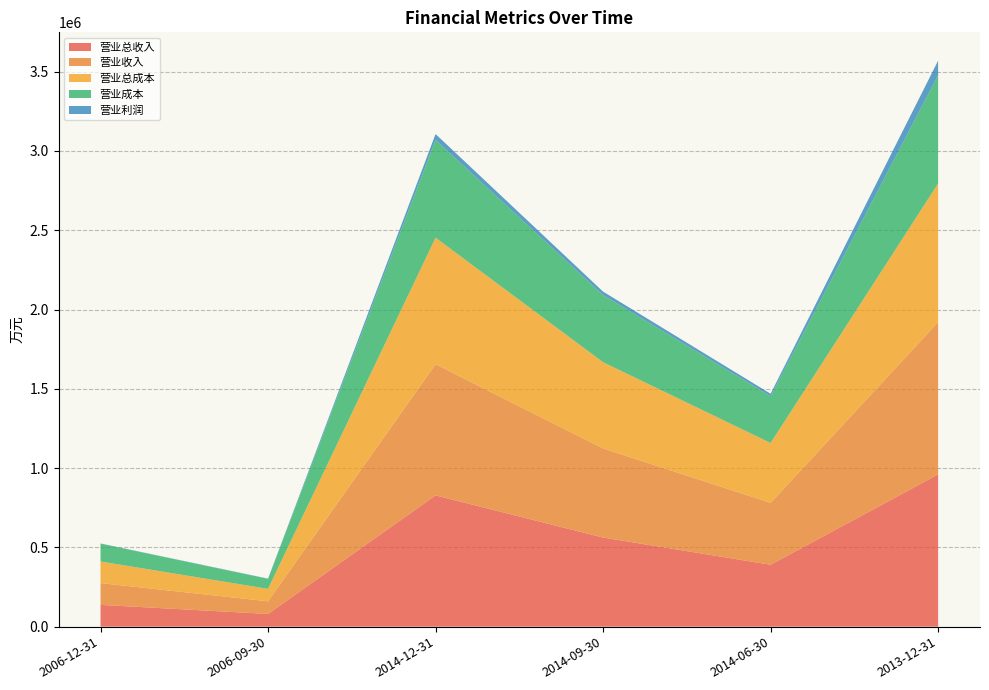

Reading right to left, list all the values displayed in this chart.

营业总收入: 2013-12-31=960186	2014-06-30=390443	2014-09-30=561968	2014-12-31=827654	2006-09-30=79956	2006-12-31=137303
营业收入: 2013-12-31=960186	2014-06-30=390443	2014-09-30=561968	2014-12-31=827654	2006-09-30=79956	2006-12-31=137303
营业总成本: 2013-12-31=874166	2014-06-30=377316	2014-09-30=543724	2014-12-31=797520	2006-09-30=78421	2006-12-31=136373
营业成本: 2013-12-31=682785	2014-06-30=295374	2014-09-30=423548	2014-12-31=616915	2006-09-30=62963	2006-12-31=112617
营业利润: 2013-12-31=92146	2014-06-30=15183	2014-09-30=21606	2014-12-31=36905	2006-09-30=1605	2006-12-31=1050